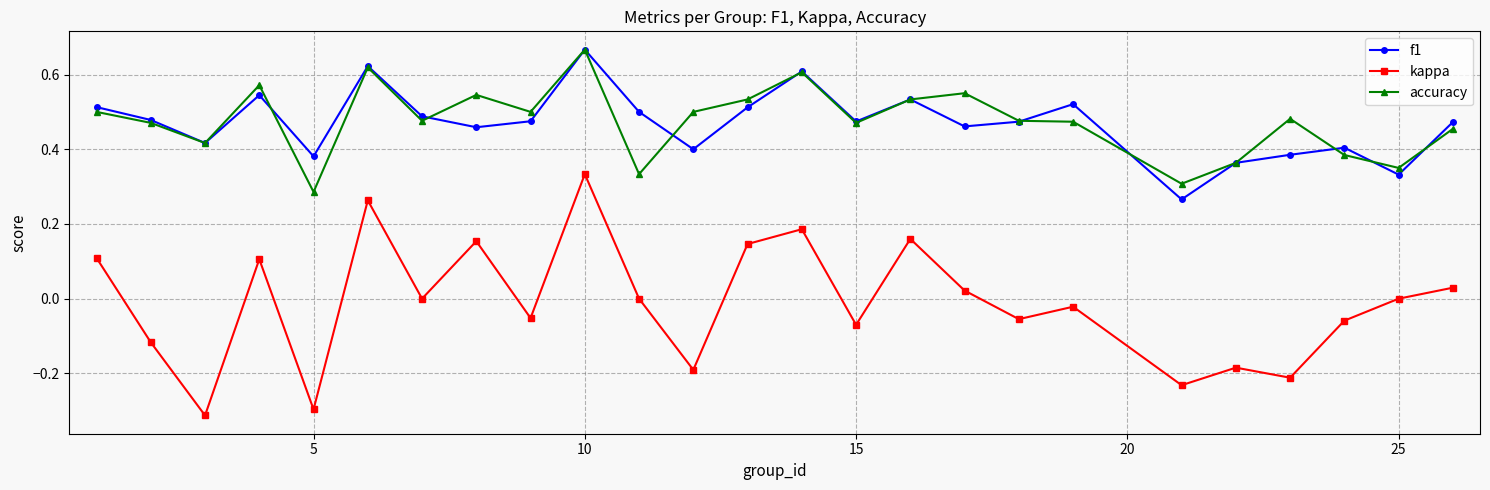

True or false: kappa and accuracy cross at least once.

False